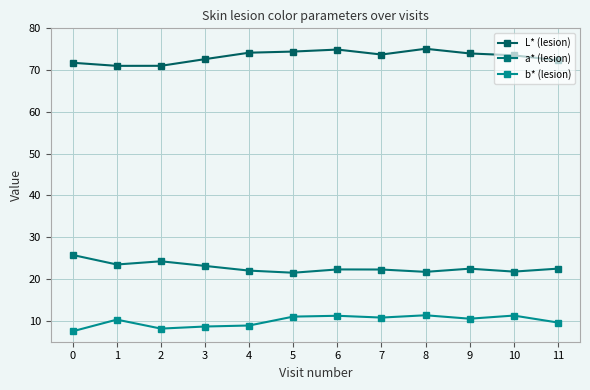

Read the a* (lesion) value at 9.

22.5